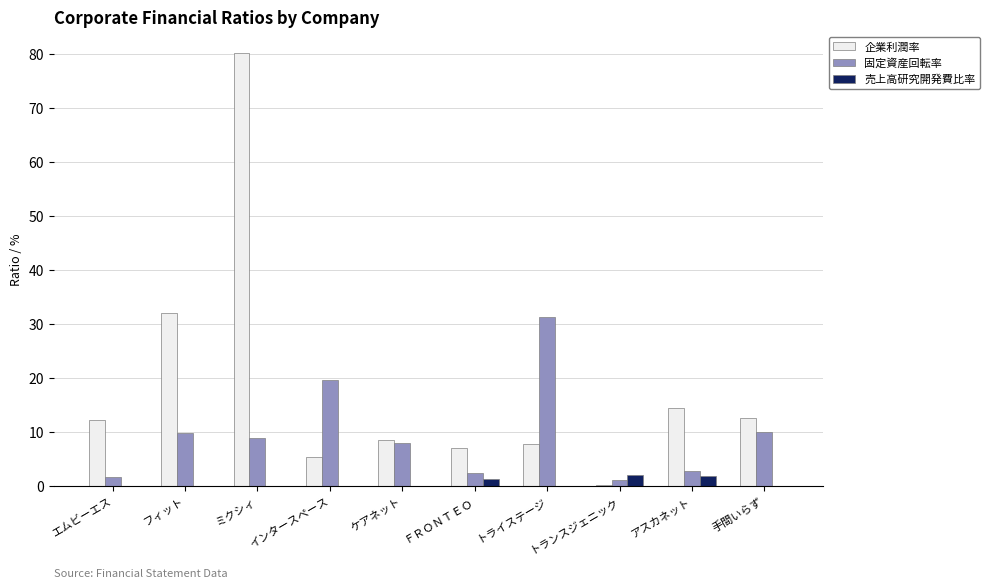

How many series are shown in this chart?

3